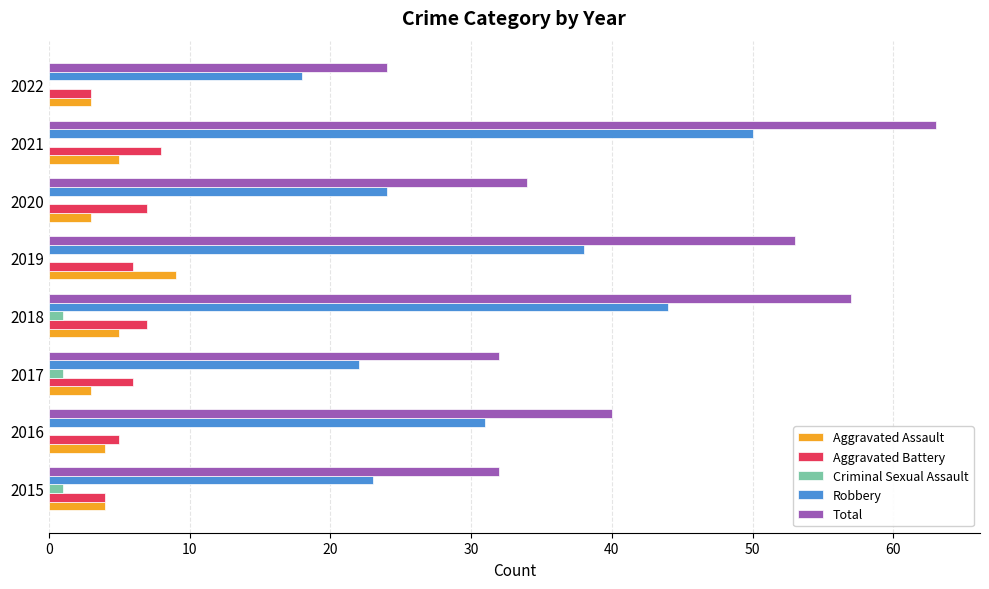

Read the Robbery value at 2021, to the nearest 10.

50